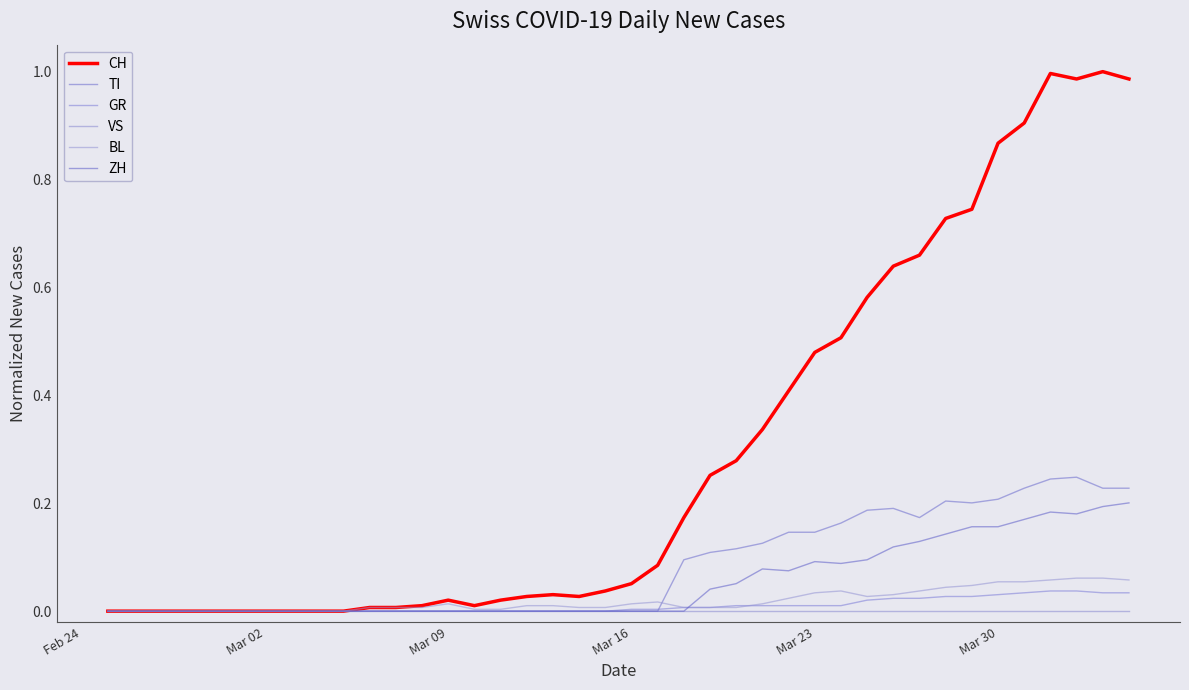

Does the chart display data point markers on the line(s)?

No